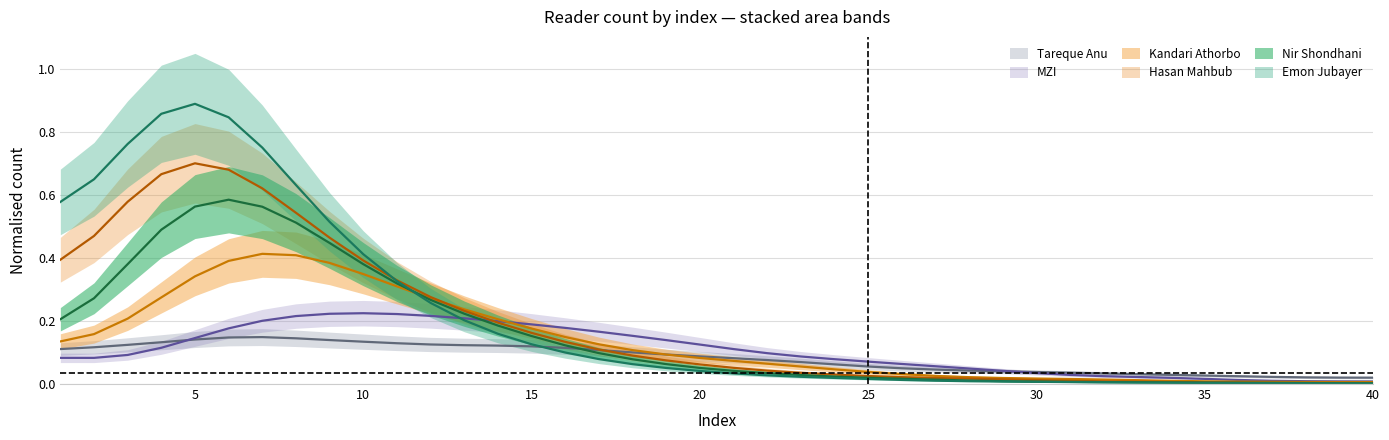

Does the chart display data point markers on the line(s)?

No